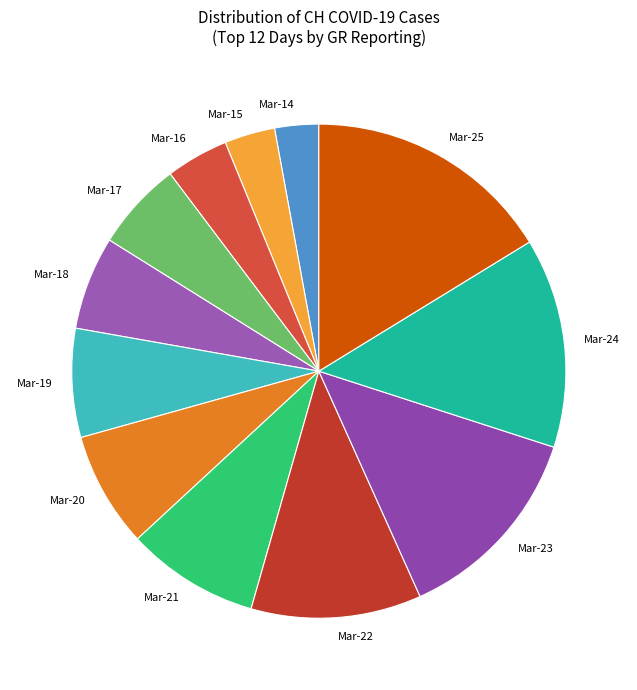

Which category has the biggest portion of the pie?

Mar-25